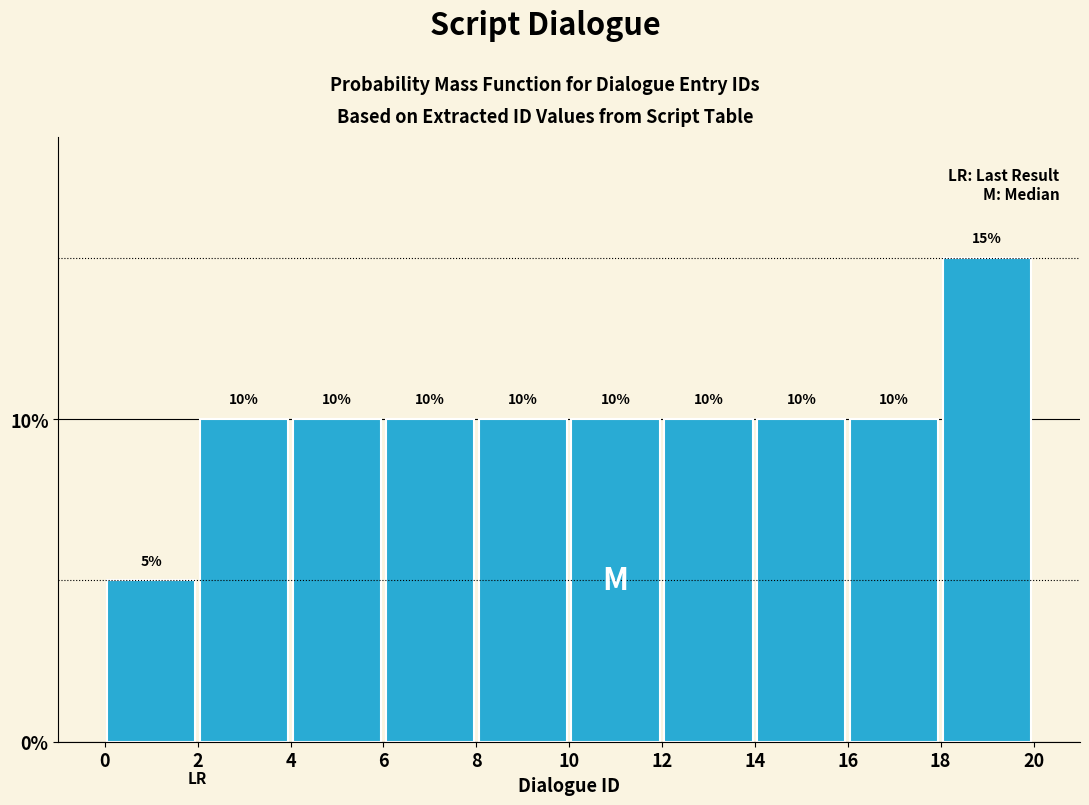

Reading left to right, list every bar in this chart as the range it spans on the x-axis followed by its height.

0 to 2: 5
2 to 4: 10
4 to 6: 10
6 to 8: 10
8 to 10: 10
10 to 12: 10
12 to 14: 10
14 to 16: 10
16 to 18: 10
18 to 20: 15